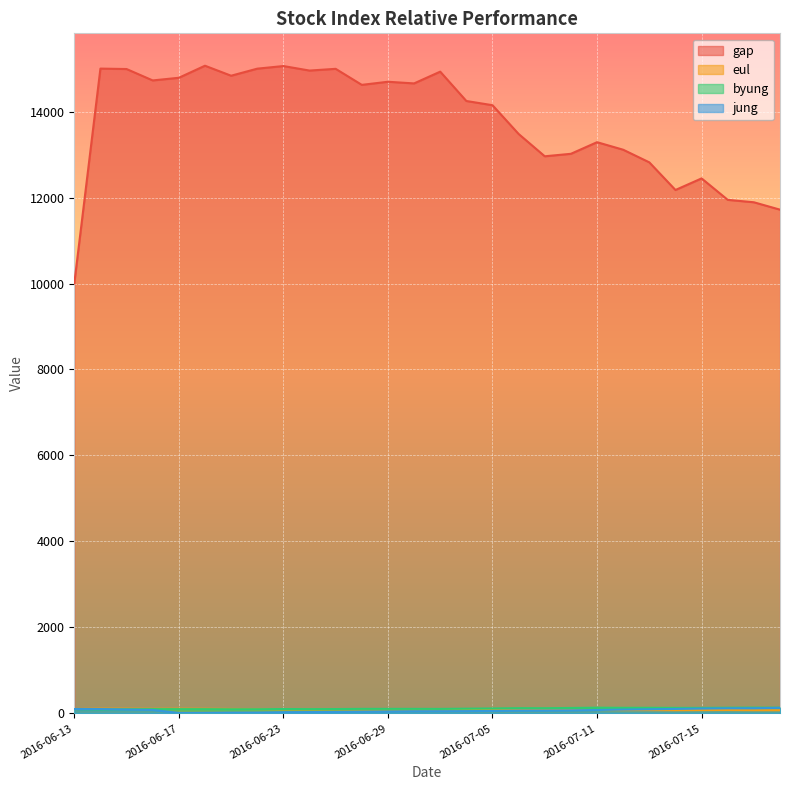

How many lines are shown in the chart?

4